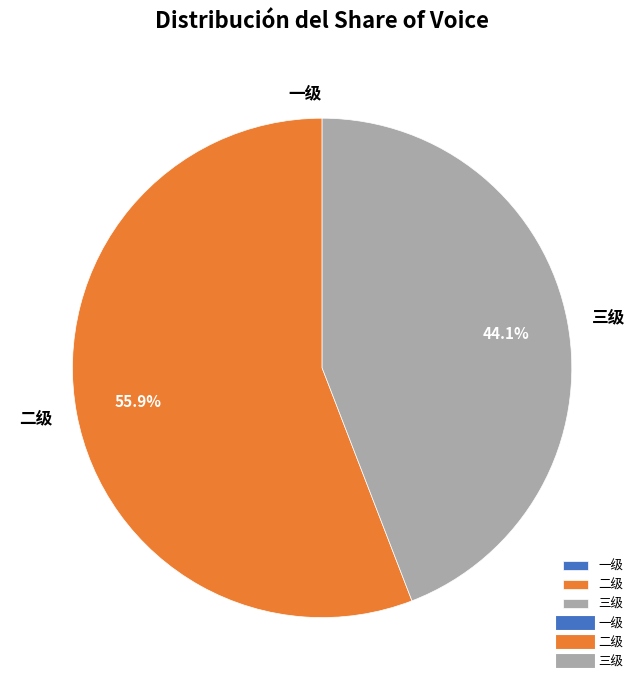

Is it true that 三级 is 34% of the pie?

False